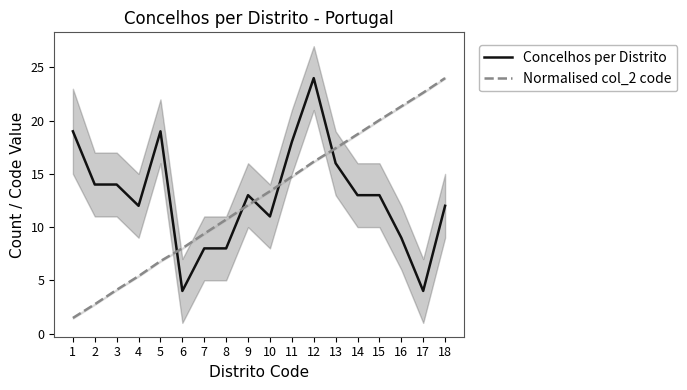

Is it true that Concelhos per Distrito equals 13.0 at 9?

True